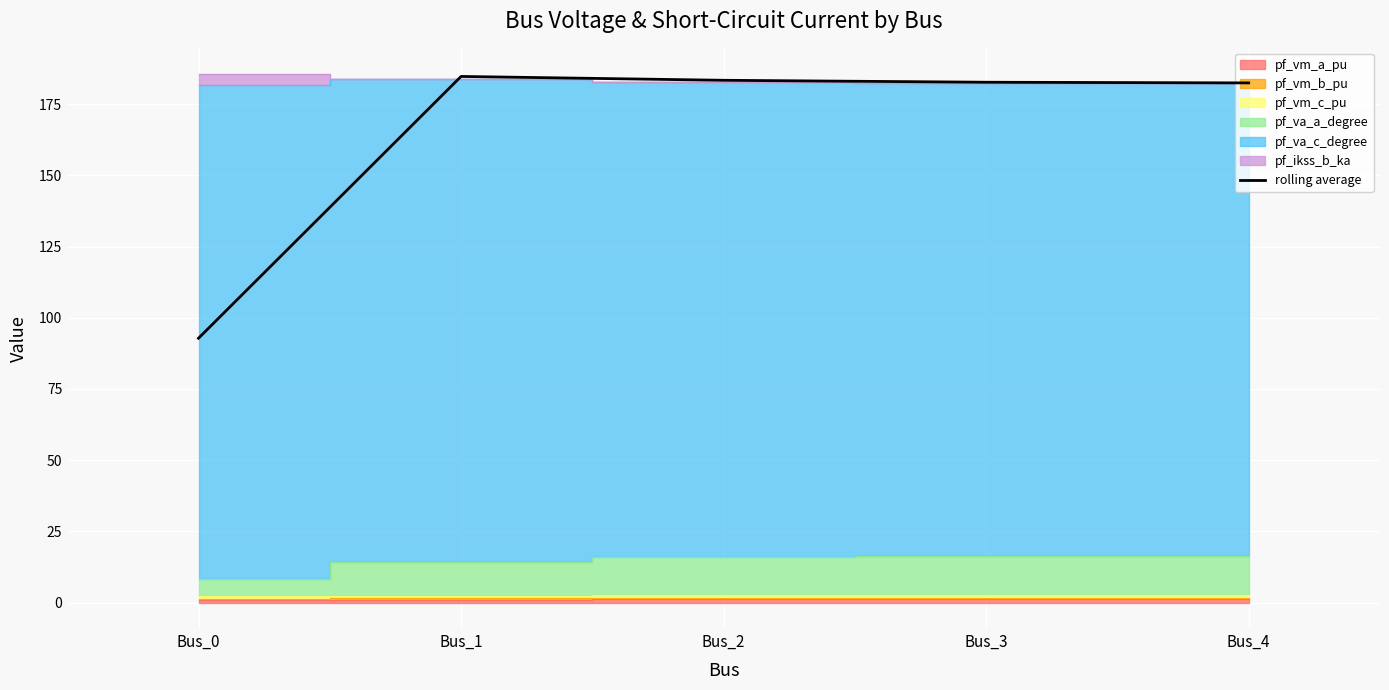

How many data points are less than 182?

1